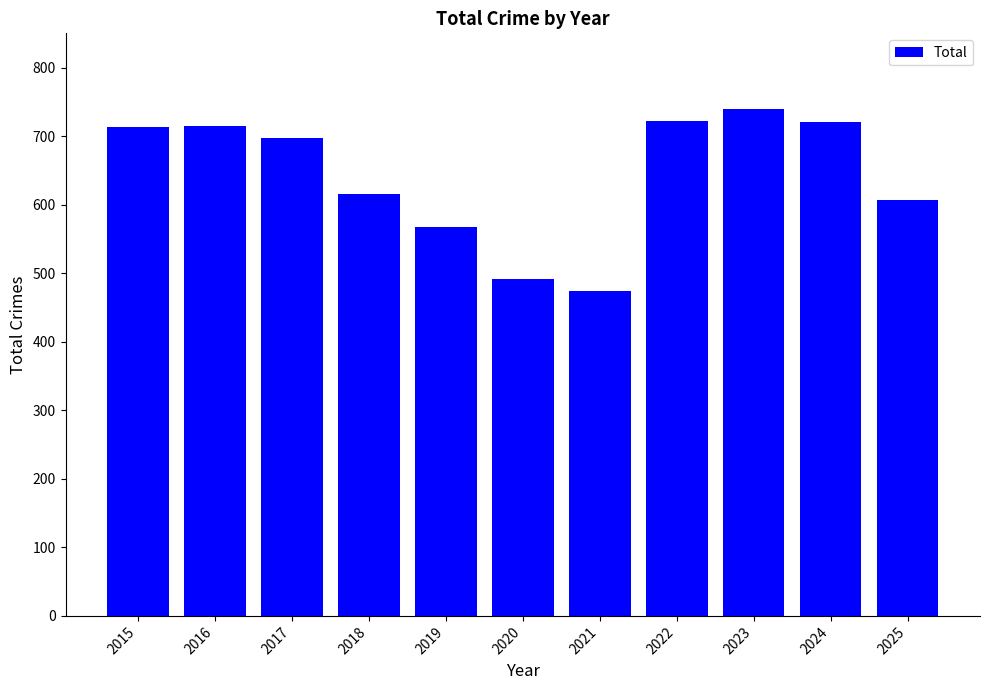

Does the chart contain any negative values?

No